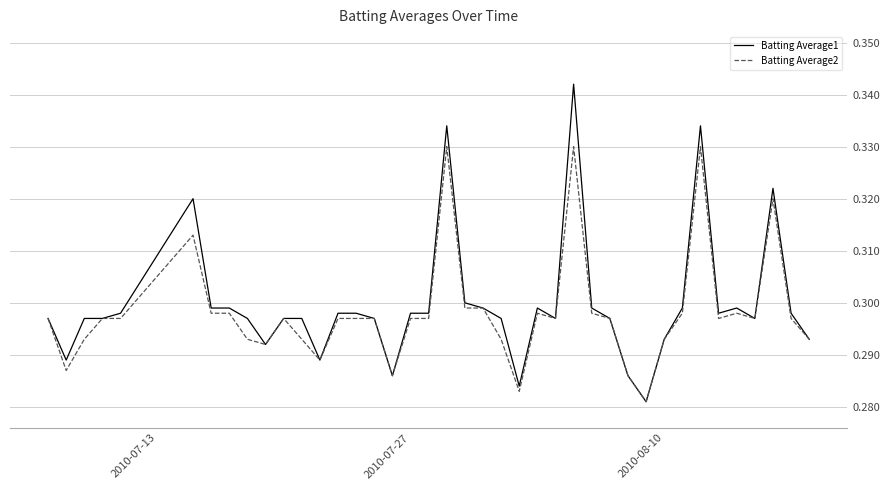

Rank the series by their maximum value, from lowest to highest.

Batting Average2, Batting Average1